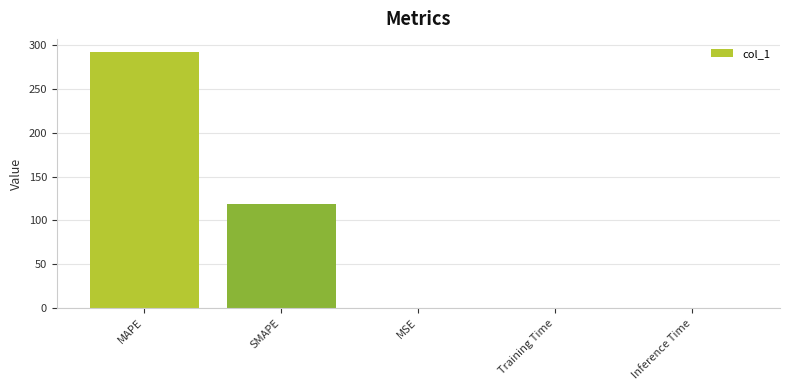

What is the sum of all values?

411.6